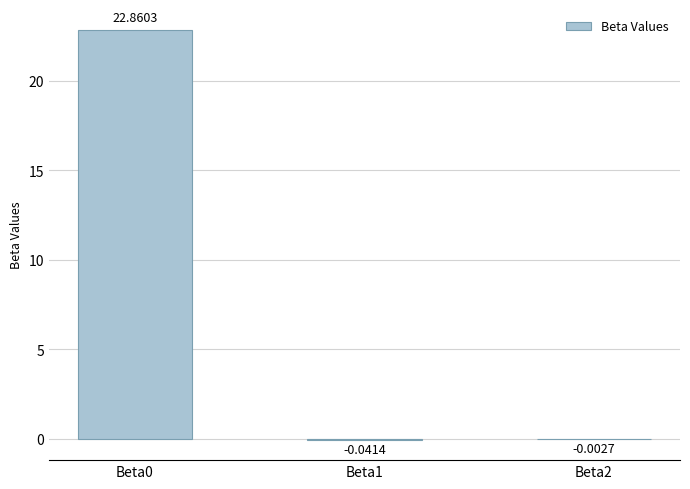

Which has a higher value, Beta1 or Beta2?

Beta2